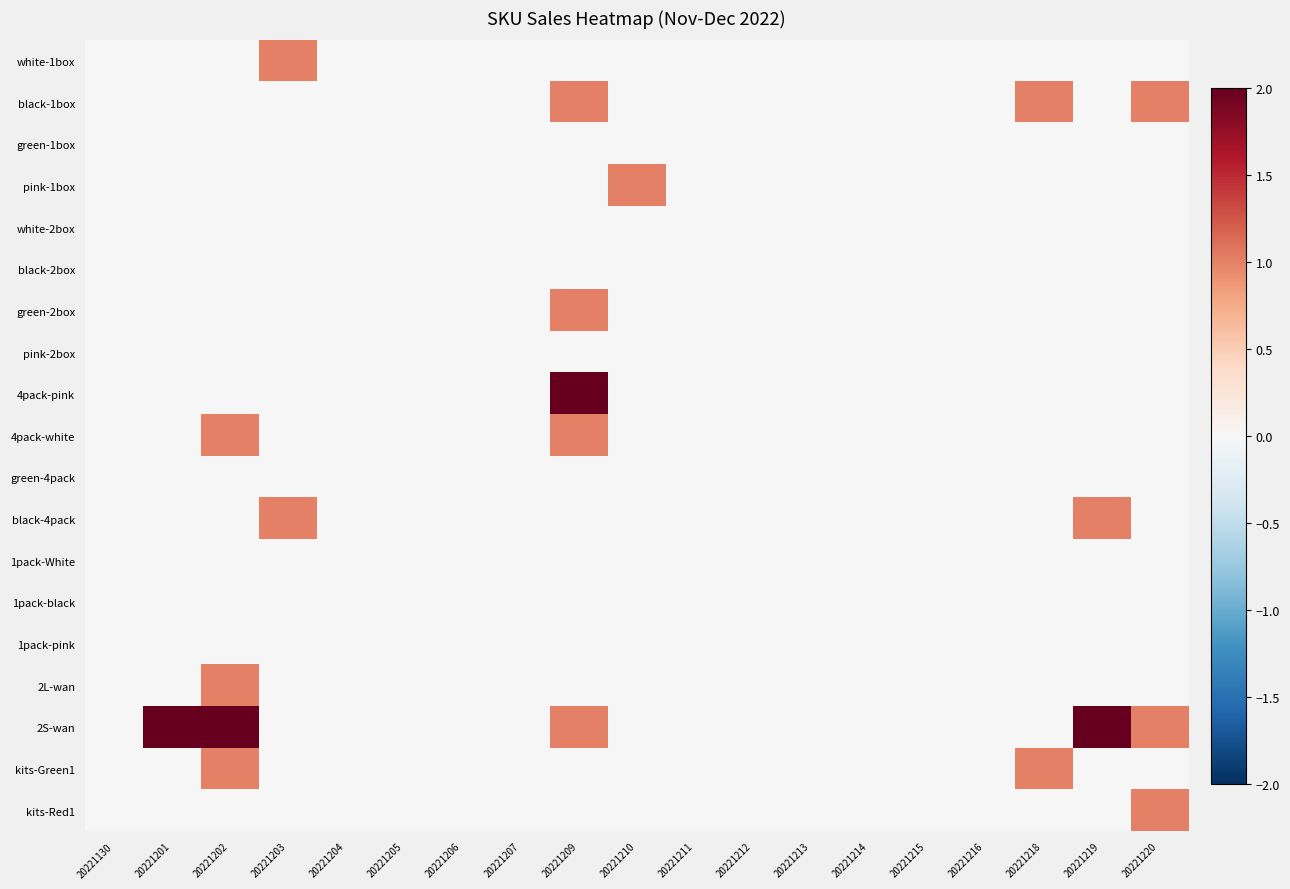

List the series in order of their peak value, highest first.

4pack-pink, 2S-wan, white-1box, black-1box, pink-1box, green-2box, 4pack-white, black-4pack, 2L-wan, kits-Green1, kits-Red1, green-1box, white-2box, black-2box, pink-2box, green-4pack, 1pack-White, 1pack-black, 1pack-pink